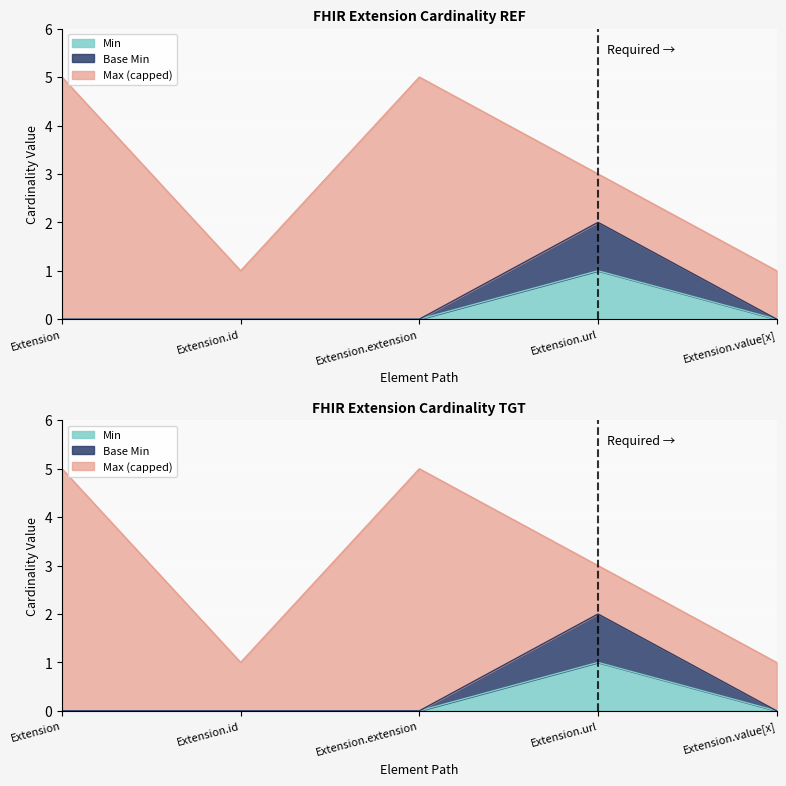

List the labels in order of Min value, largest first.

Extension.url, Extension, Extension.id, Extension.extension, Extension.value[x]